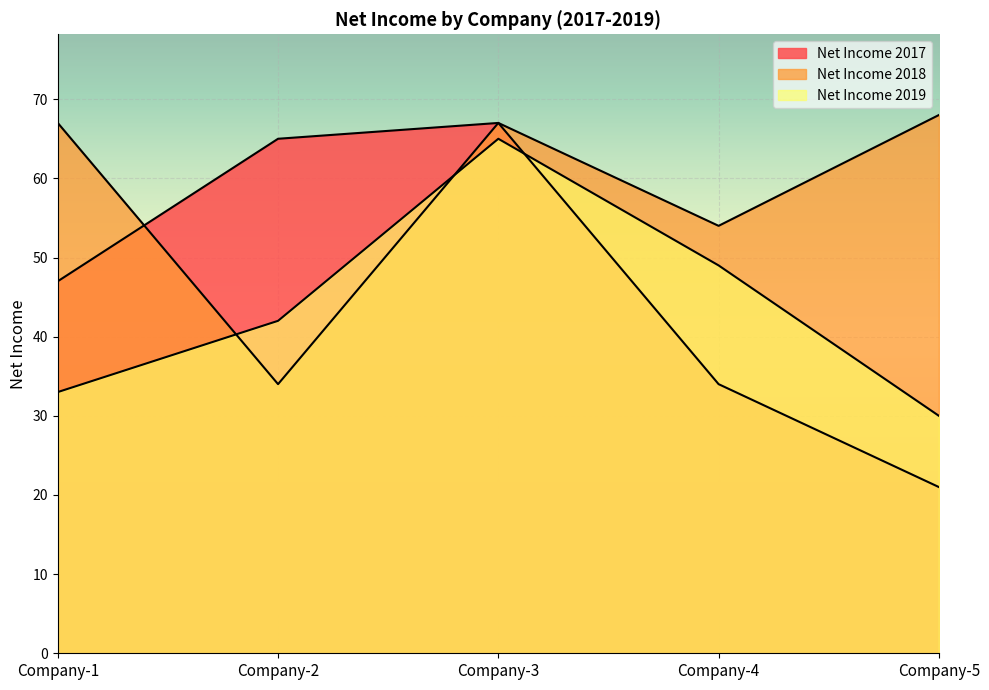

True or false: Net Income 2019 has more than 0 interior local peaks.

True